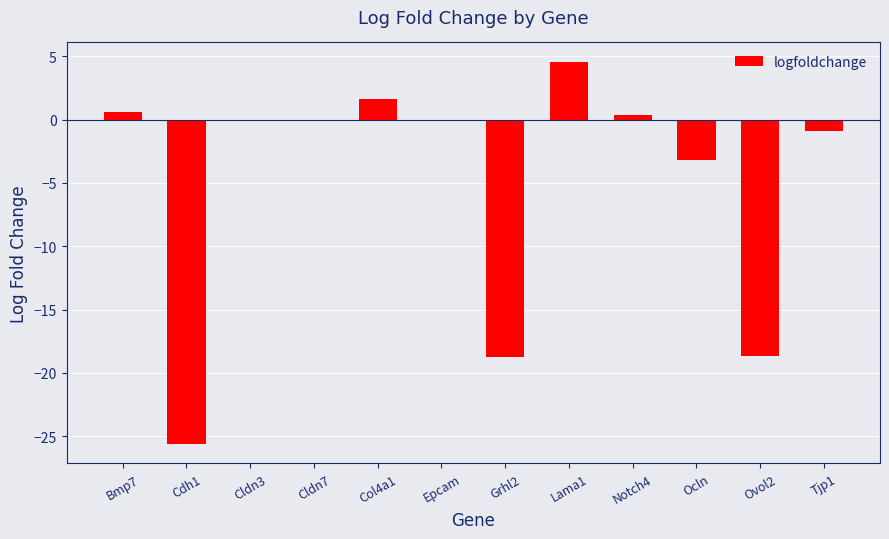

True or false: the data shows -4.3 at Ocln.

False